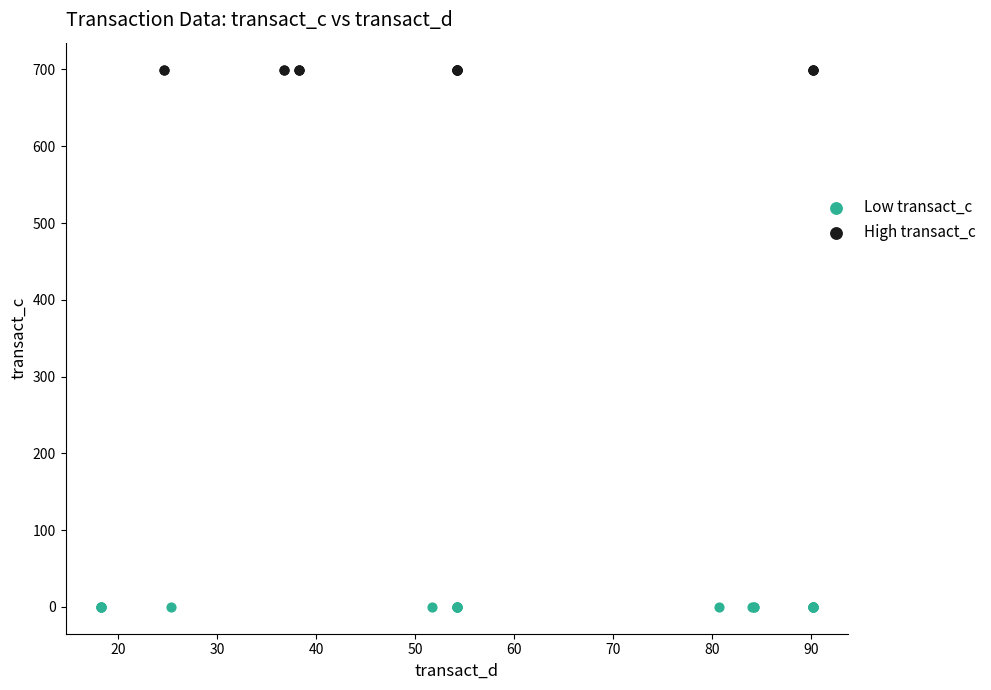

Which series contains the highest Y value?

High transact_c